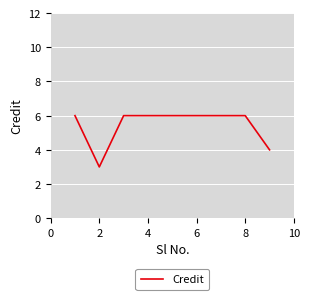

What is the maximum value shown in the chart?

6